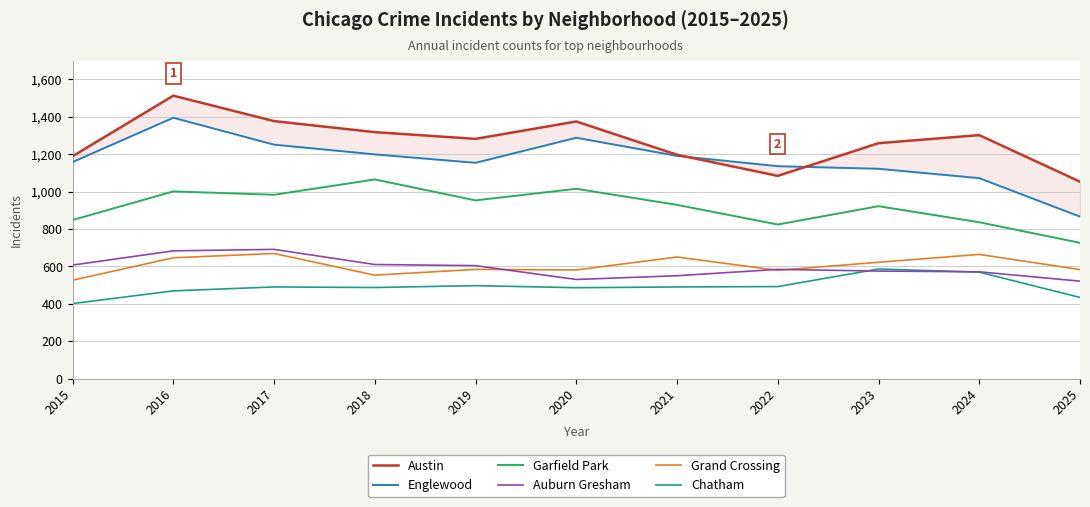

At how many categories does at least one series exceed 696?

11